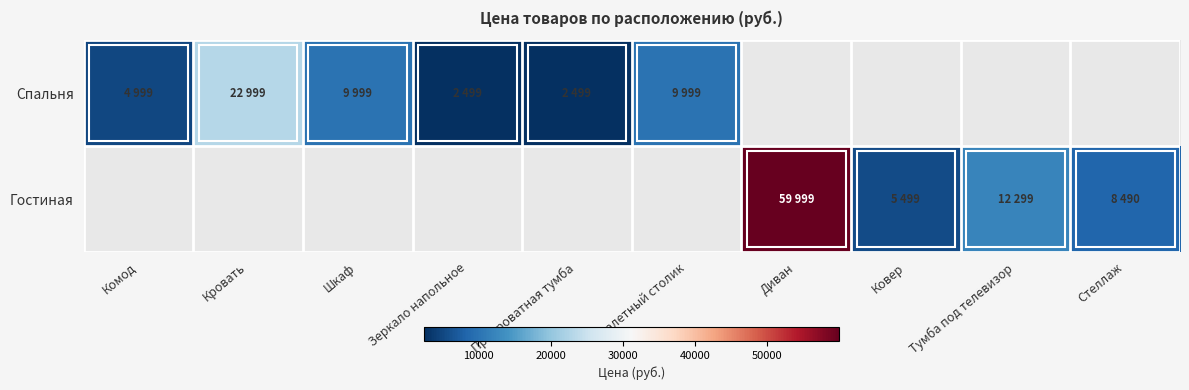

Between Зеркало напольное and Тумба под телевизор, which is larger?

Зеркало напольное